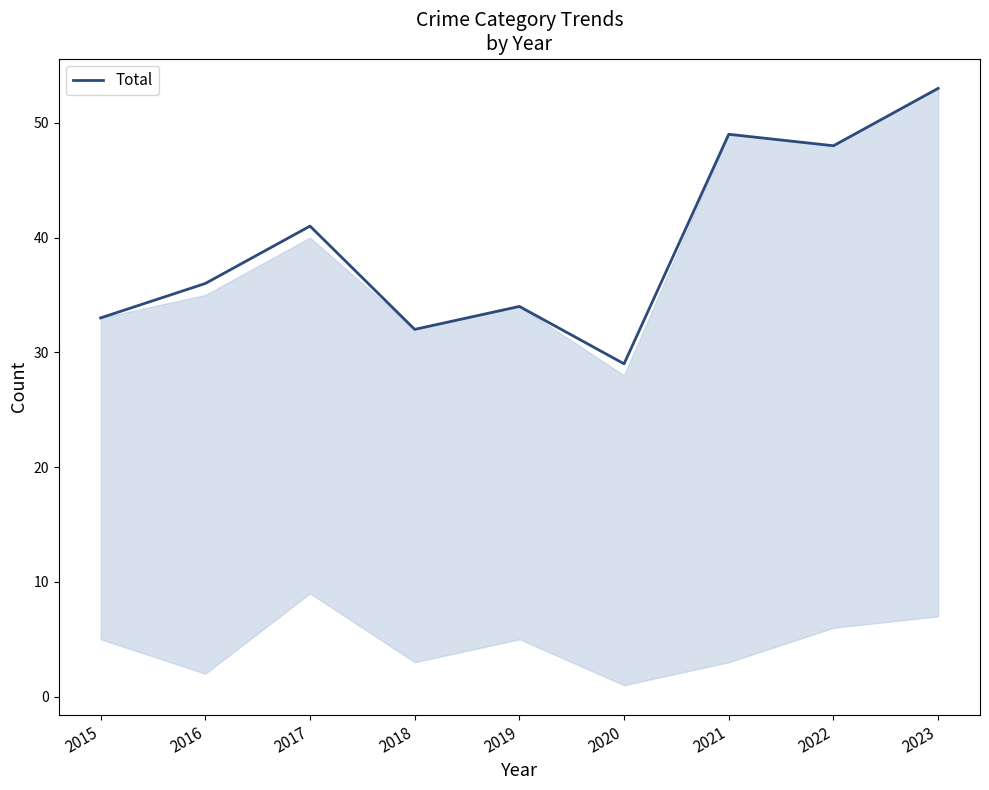

Which label corresponds to the smallest value in the chart?

2020